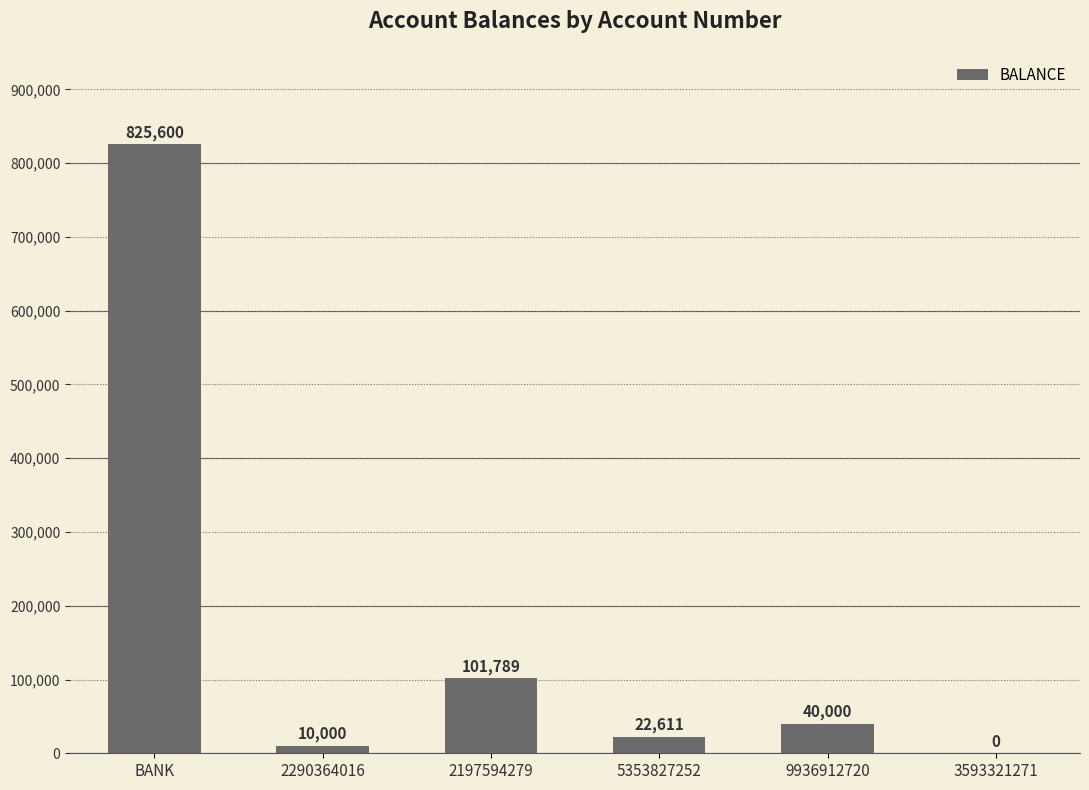

The chart shows a value of 326216 at BANK. True or false?

False